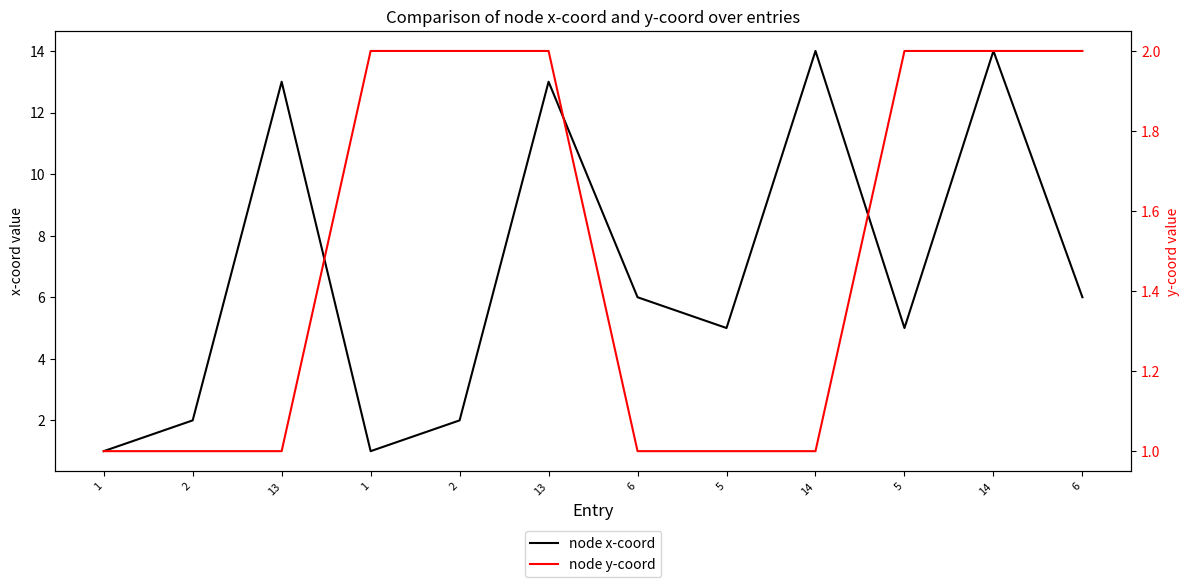

What is the sum of the node y-coord values at 13 and 6?

3